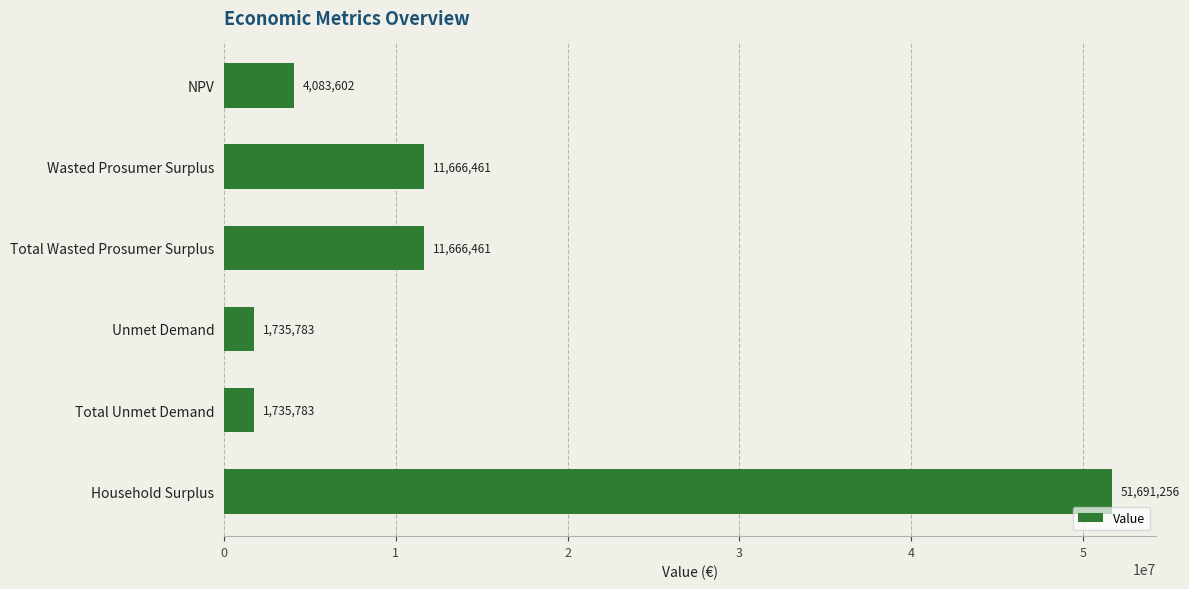

Between Total Wasted Prosumer Surplus and Total Unmet Demand, which is larger?

Total Wasted Prosumer Surplus